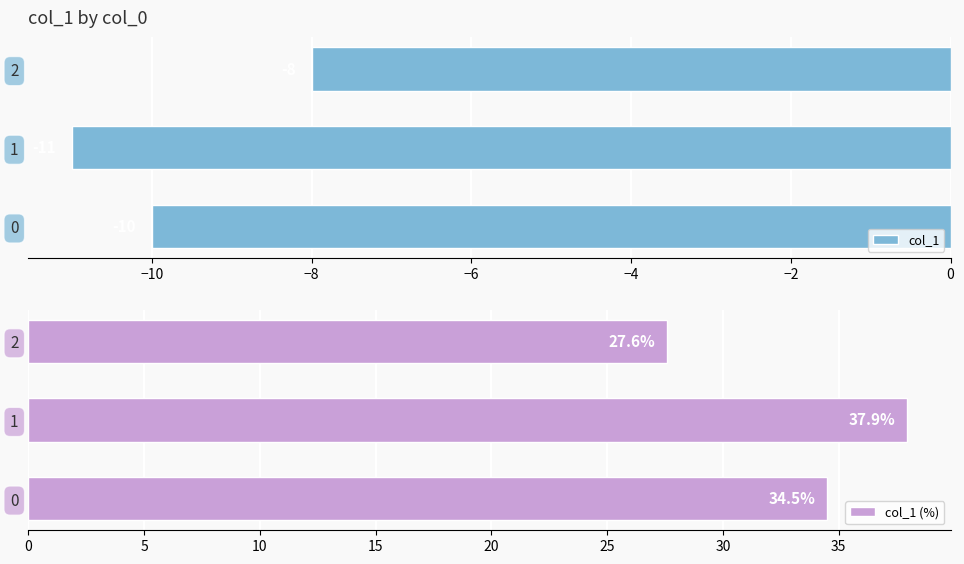

What is the difference between the maximum and minimum values in the col_1 (%) series?

10.3